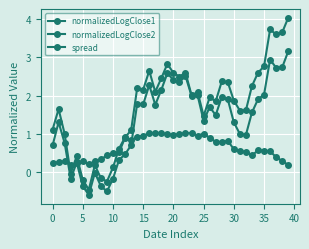

What is the value of the normalizedLogClose1 point at the 12th from the left?

0.3